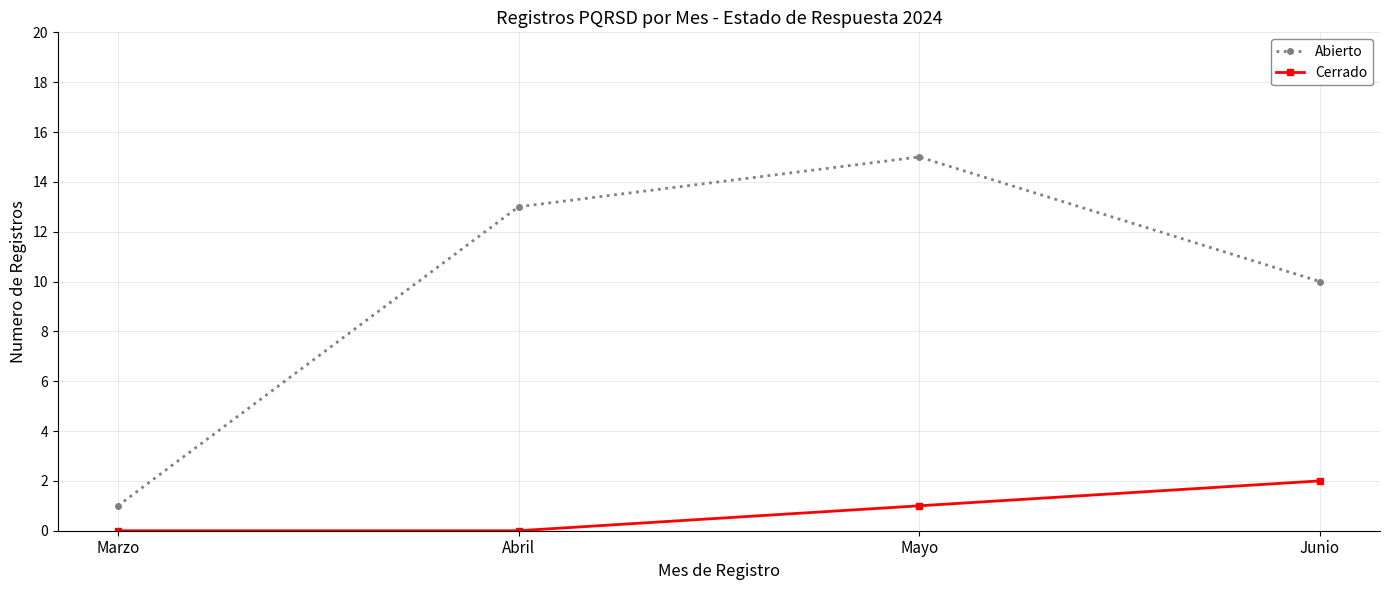

Between Abril and Mayo, which series saw the biggest shift?

Abierto